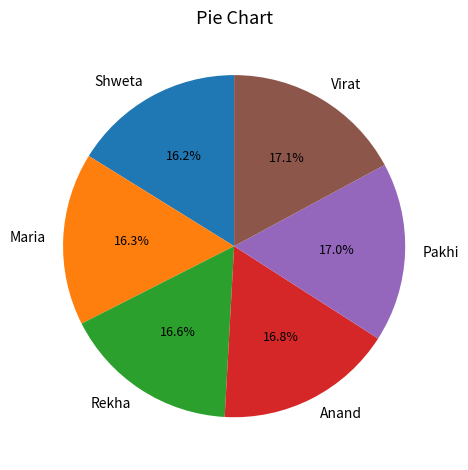

Count the number of slices in the pie.

6